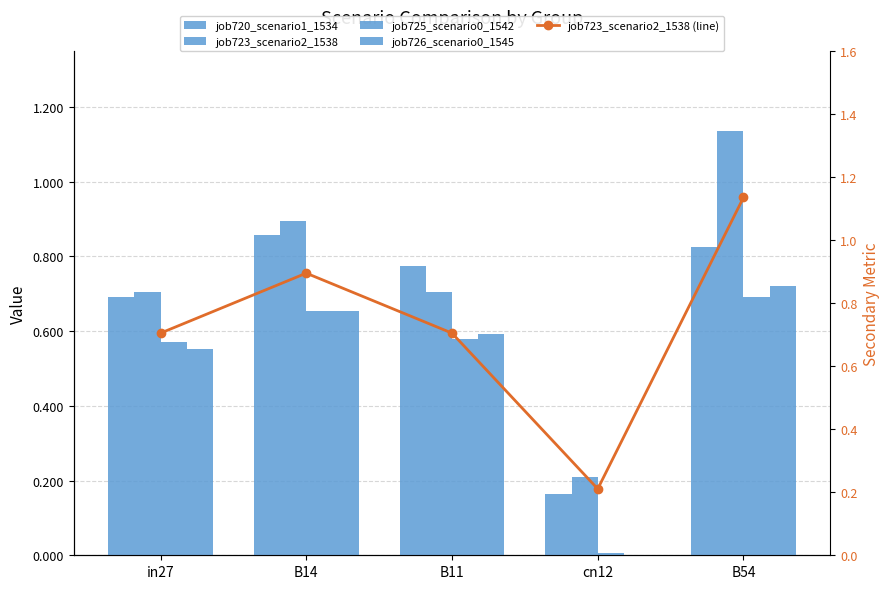

The value of job723_scenario2_1538 (line) at cn12 is 0.1. True or false?

False